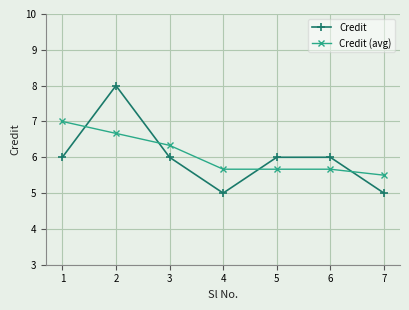

The Credit (avg) series shows 1.2 at 4. True or false?

False